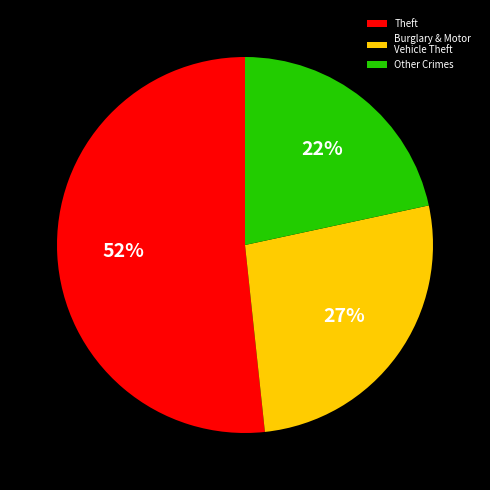

Which slice represents more than half of the pie?

Theft